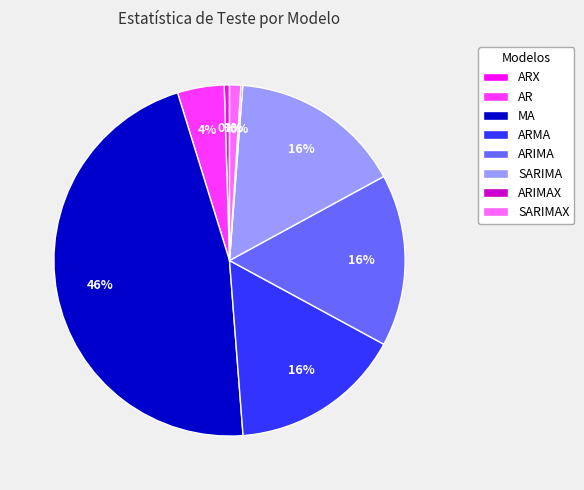

What is the largest slice in the pie chart?

MA